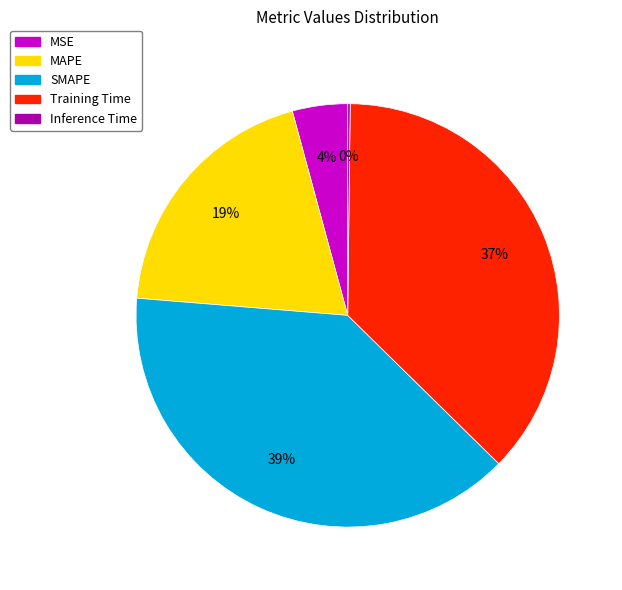

What is the largest slice in the pie chart?

SMAPE